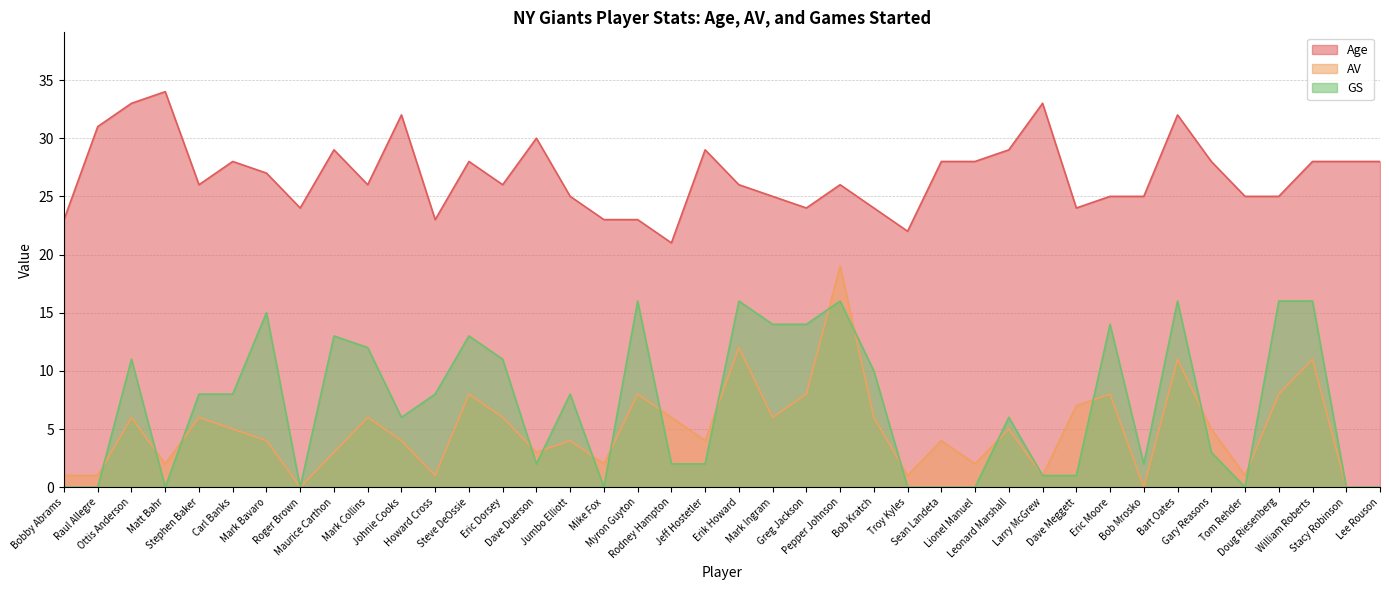

How many values in GS are above zero?

29